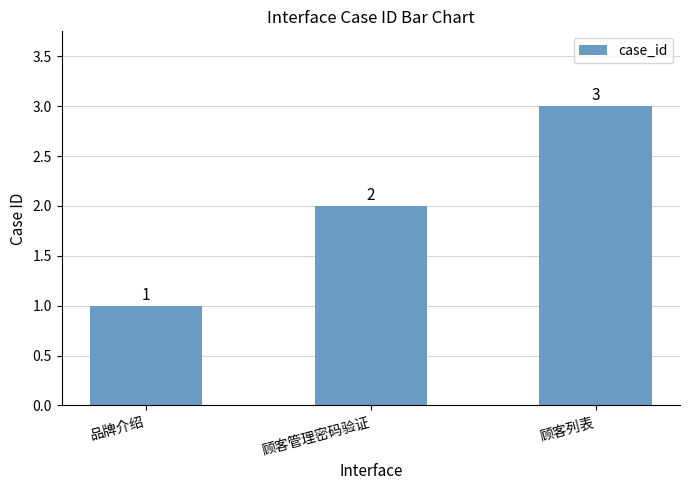

How many data points are less than 2?

1